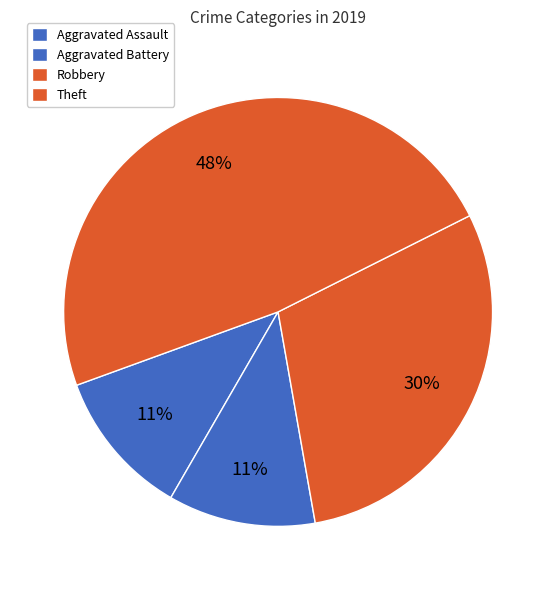

The Aggravated Battery slice represents 11% of the pie. True or false?

True